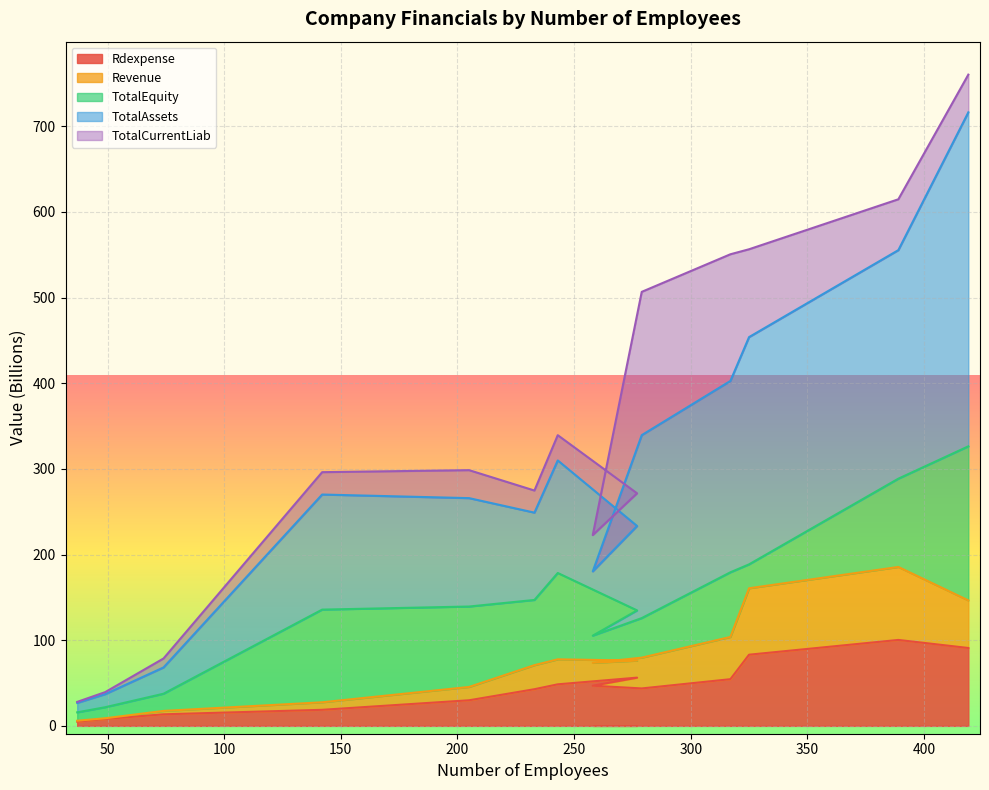

At how many categories does at least one series exceed 51?

12